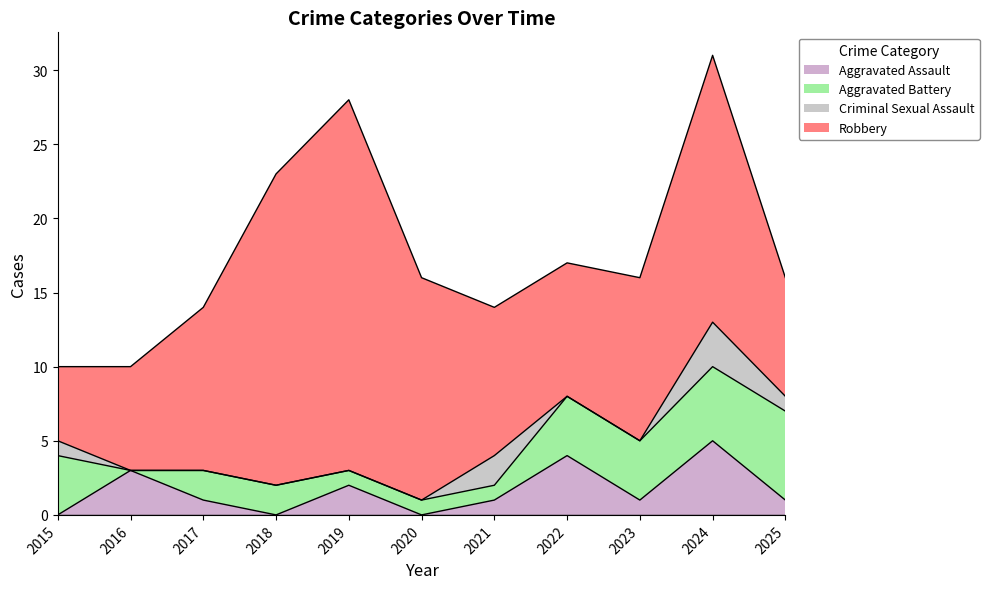

Does the chart display data point markers on the line(s)?

No